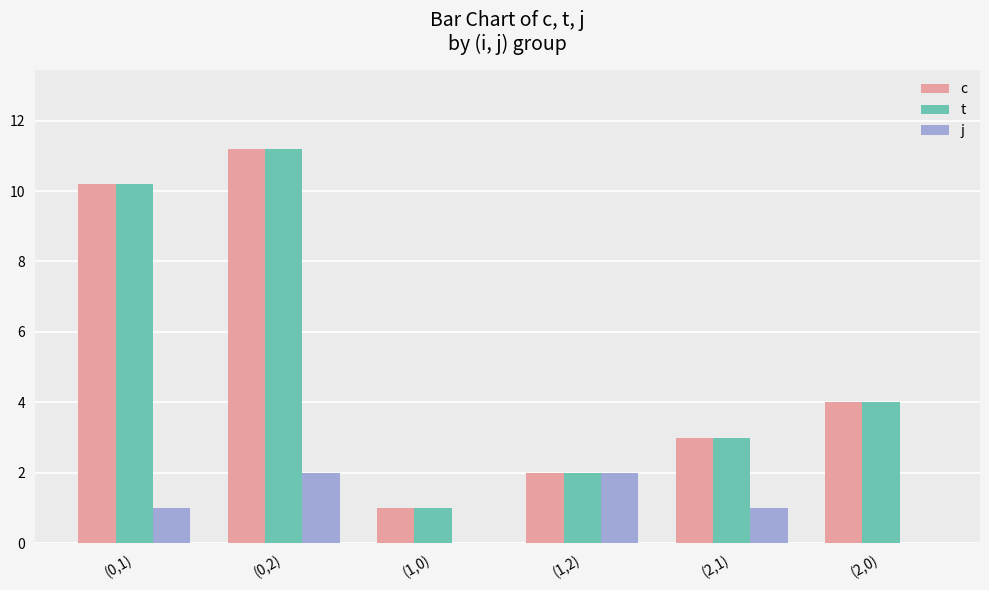

At which category does the chart reach its peak across all series?

(0,2)